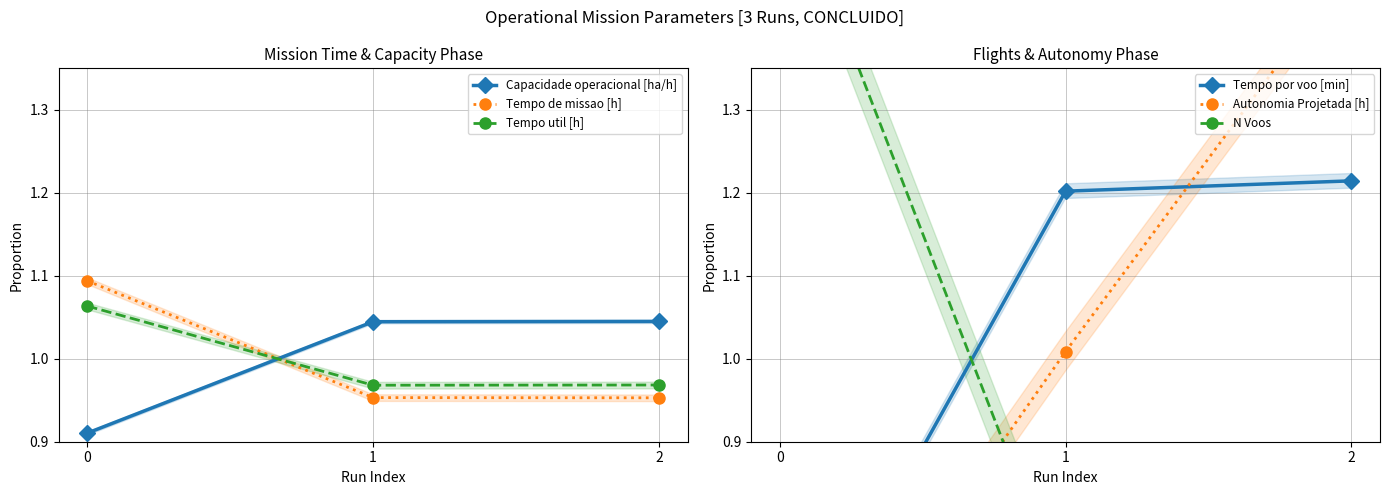

Which has a higher value, 2 or 0?

2